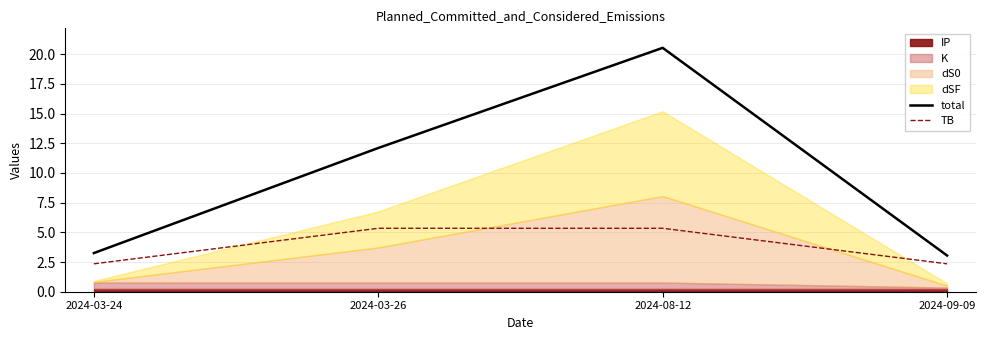

Is it true that TB equals 5.3 at 2024-08-12?

True